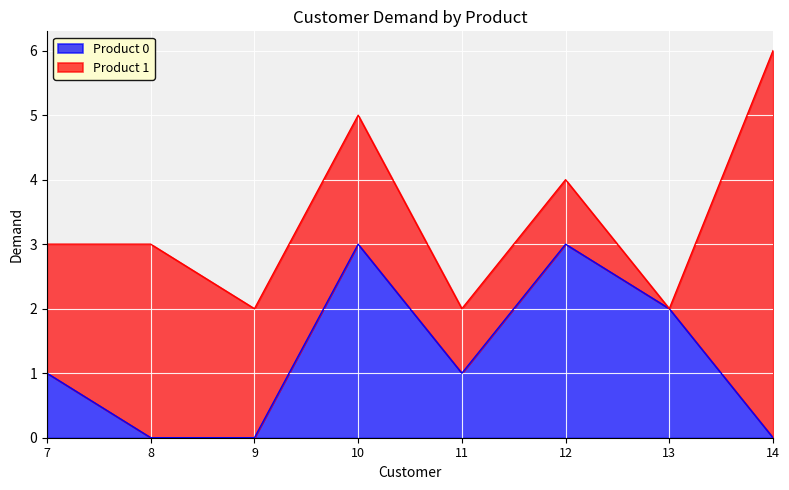

Rank the categories by value from lowest to highest.

8, 9, 14, 7, 11, 13, 10, 12